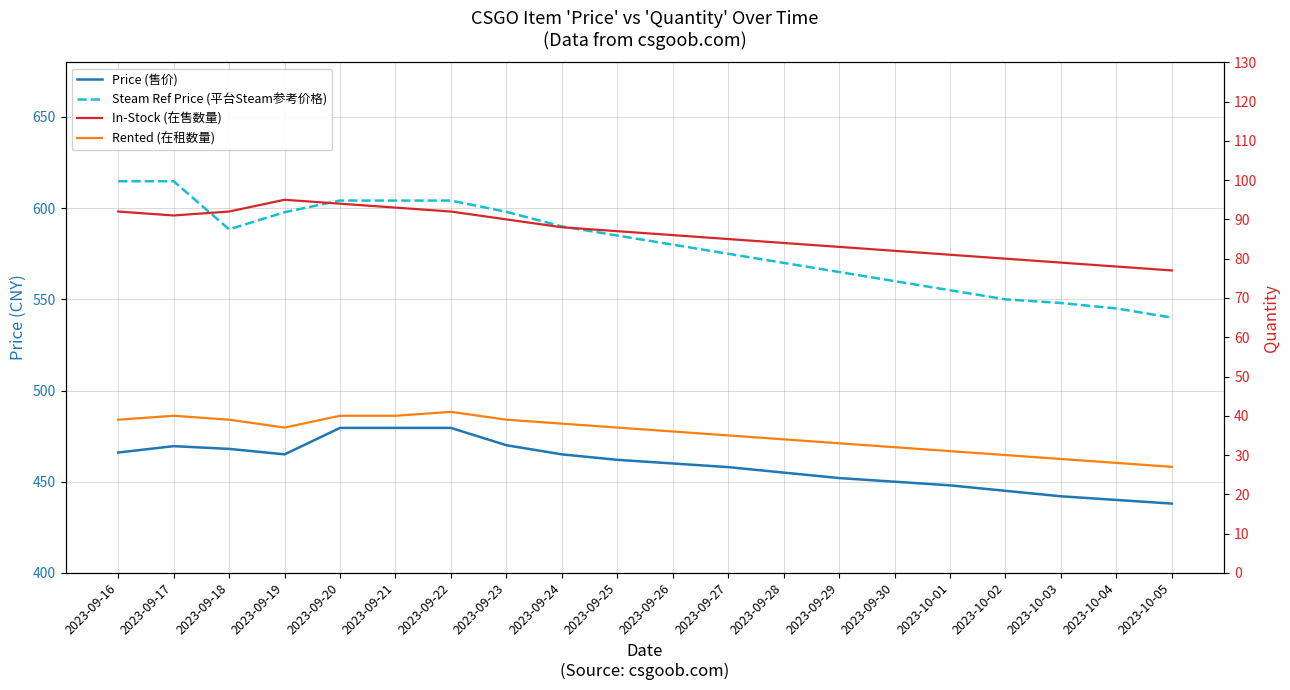

True or false: Rented (在租数量) has a value of 35.0 at 2023-09-27.

True